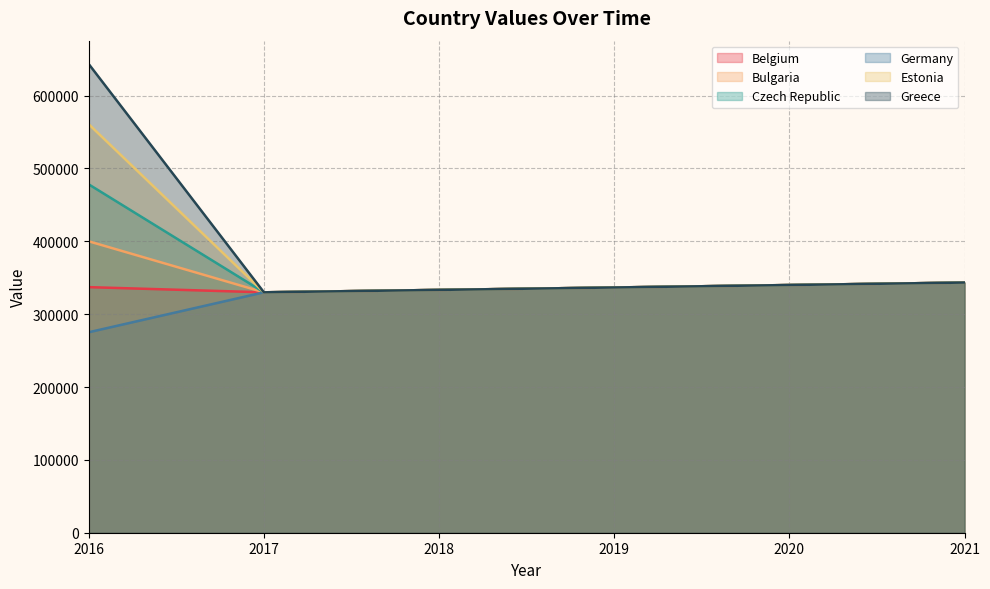

Reading left to right, list all the values displayed in this chart.

Belgium: 337117.3	330000.0	333300.0	336633.0	339999.3	343399.3
Bulgaria: 400000.0	330000.0	333300.0	336633.0	339999.3	343399.3
Czech Republic: 478156.2	330000.0	333300.0	336633.0	339999.3	343399.3
Germany: 275197.8	330000.0	333300.0	336633.0	339999.3	343399.3
Estonia: 560715.5	330000.0	333300.0	336633.0	339999.3	343399.3
Greece: 643274.9	330000.0	333300.0	336633.0	339999.3	343399.3